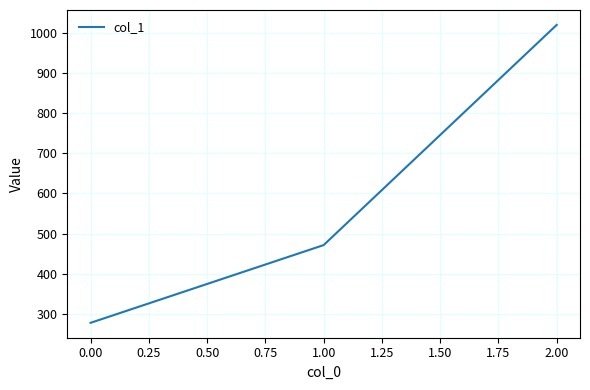

Reading right to left, extract all data points from this chart.

2.00=1020.0	1.00=471.4	0.00=277.8